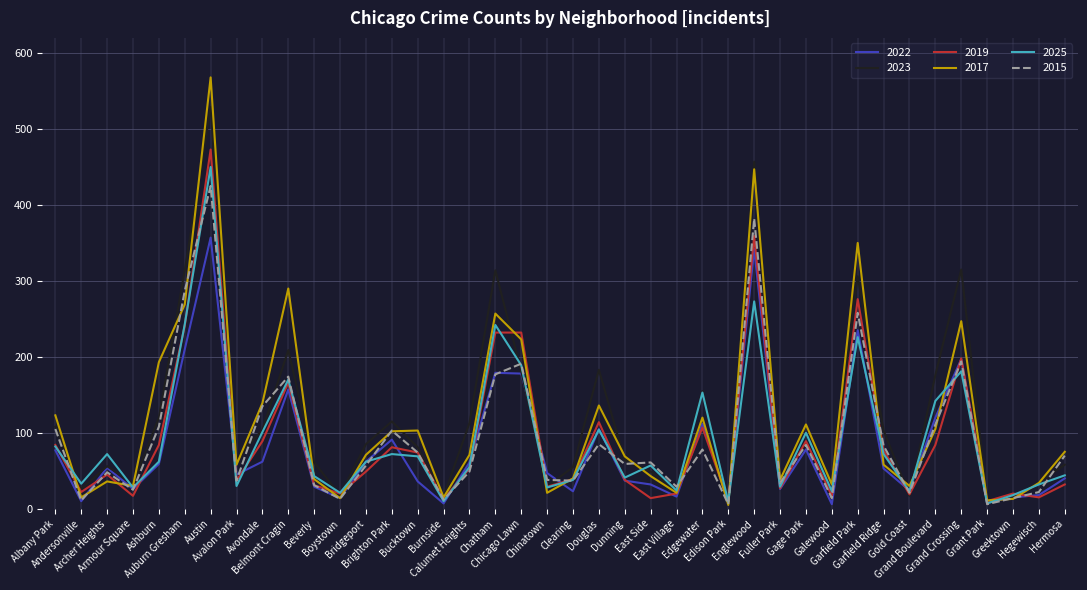

List the series in order of their peak value, highest first.

2017, 2023, 2019, 2025, 2015, 2022